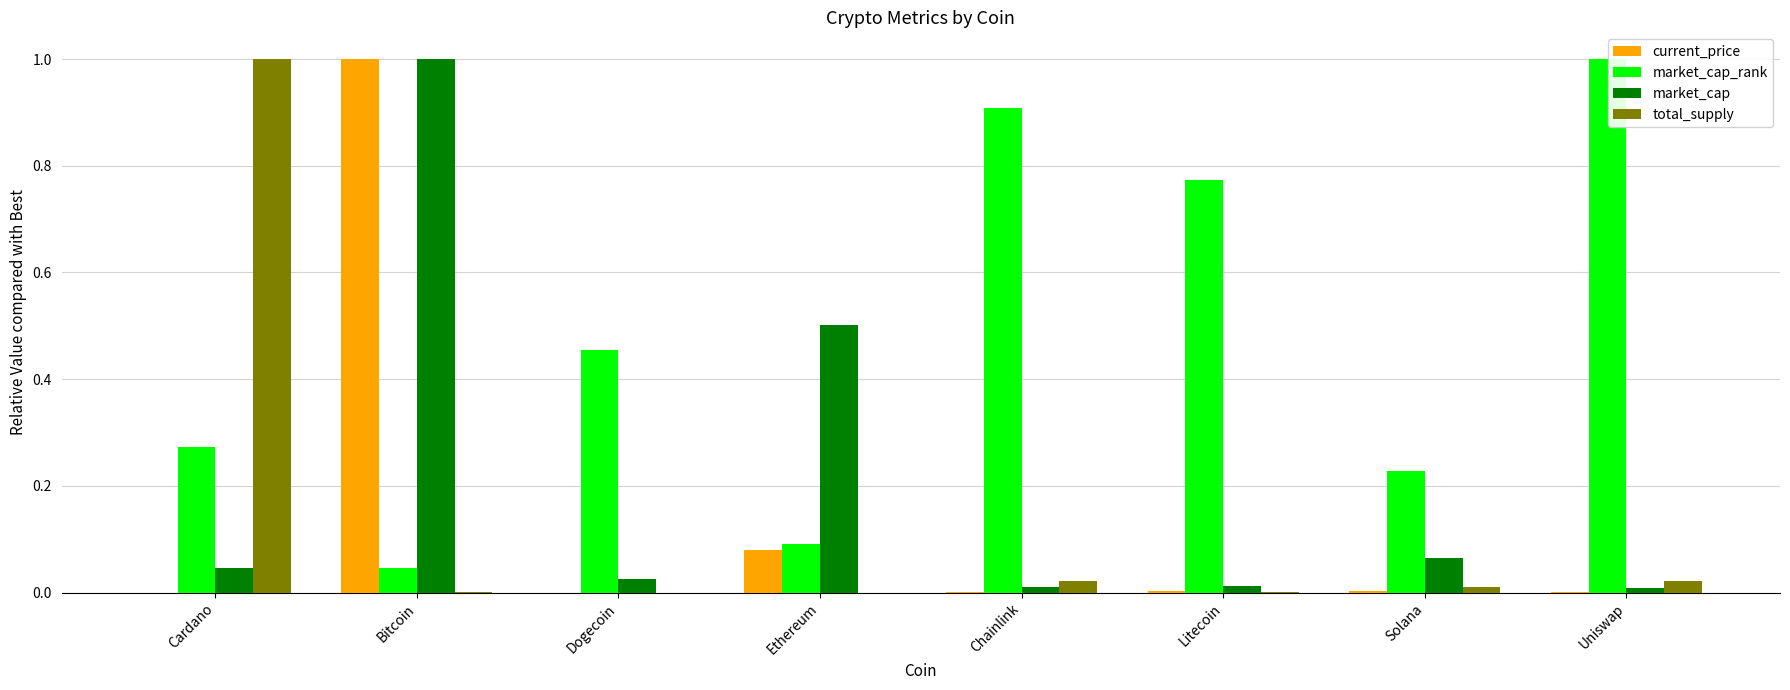

What is the maximum value for current_price?

1.0